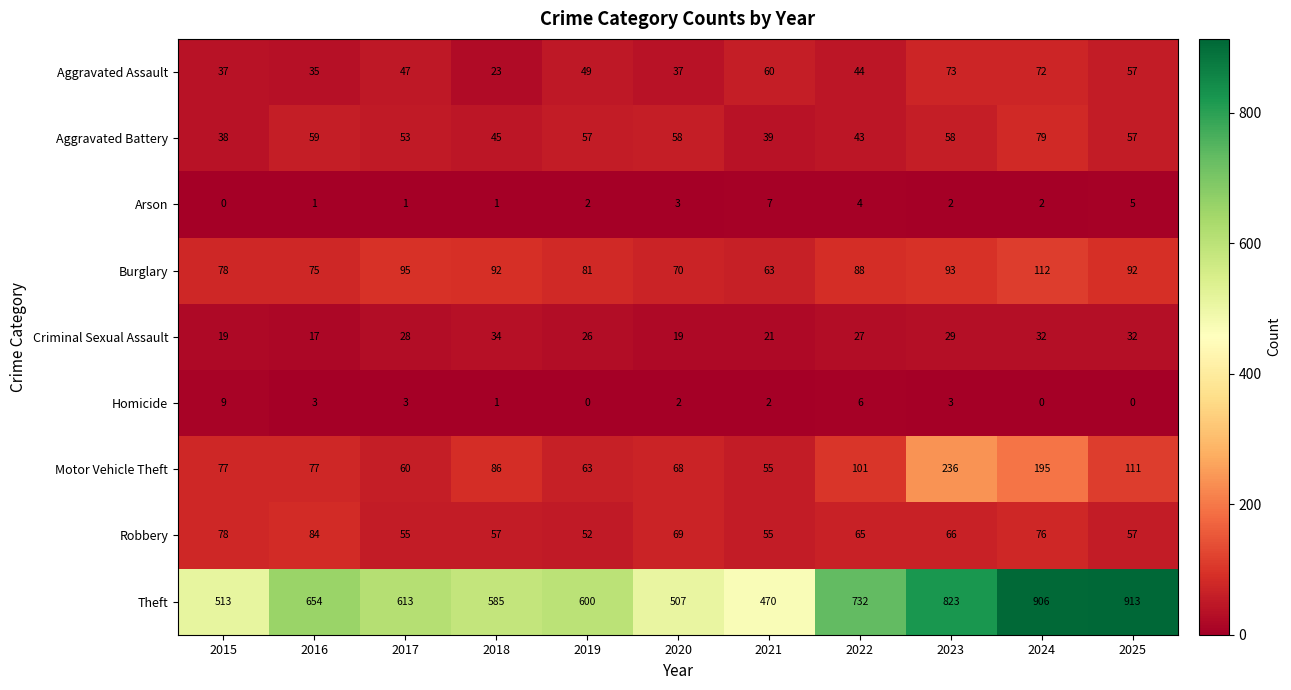

The Motor Vehicle Theft series shows 77 at 2015. True or false?

True